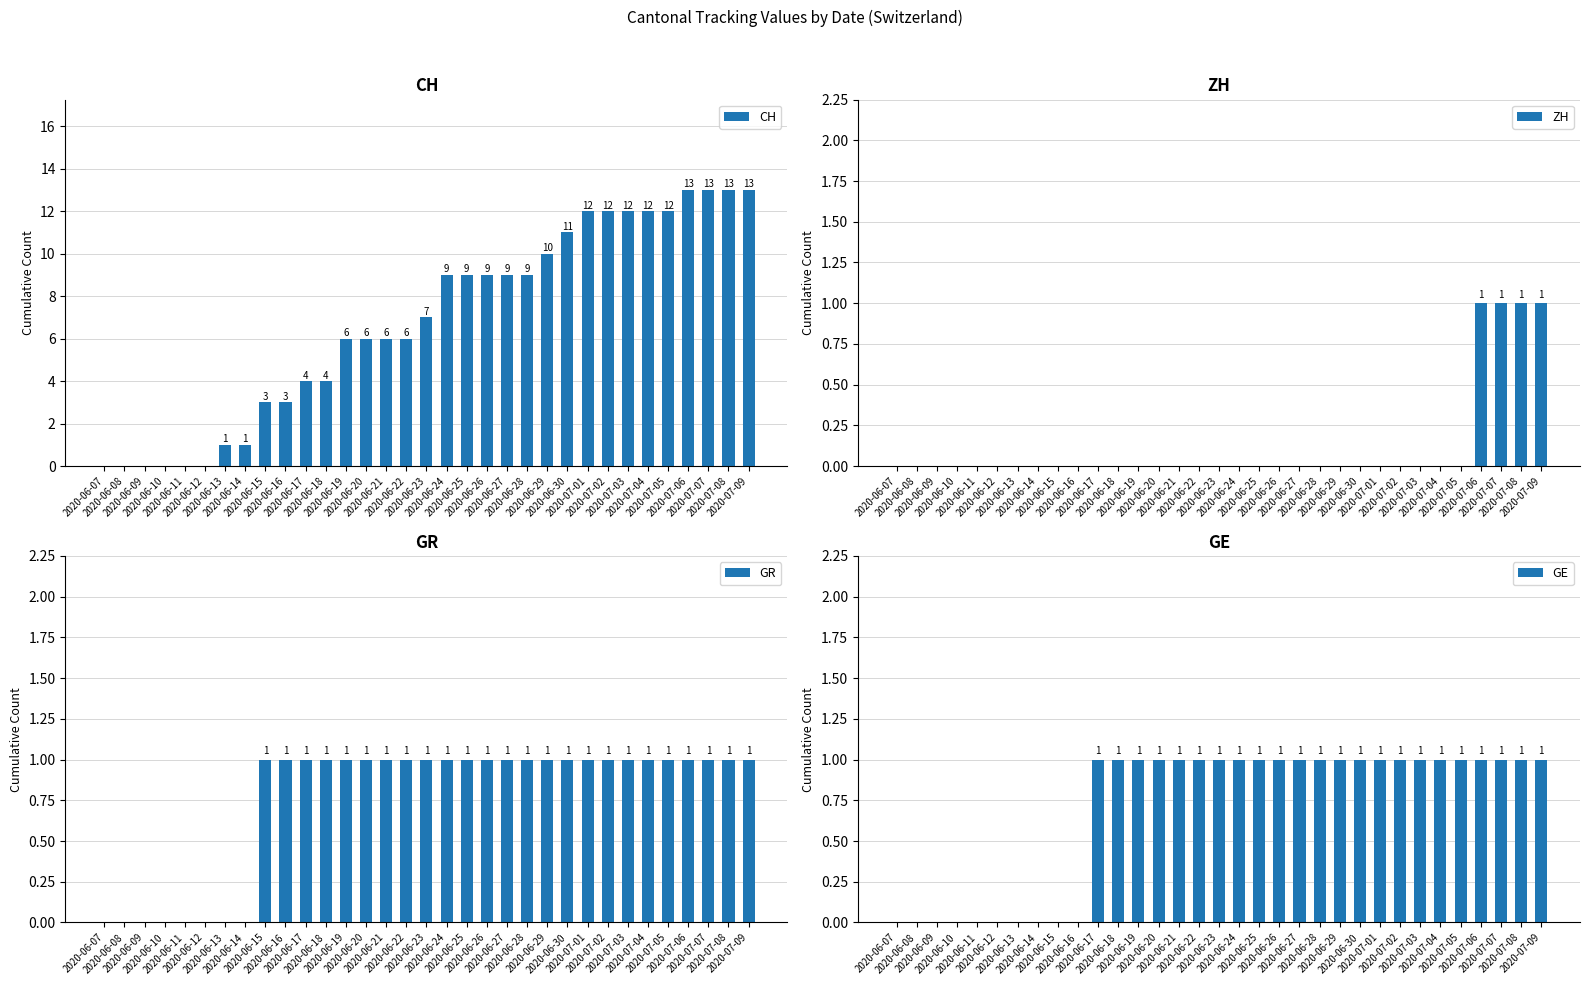

What is the label of the 9th bar from the right?

2020-07-01